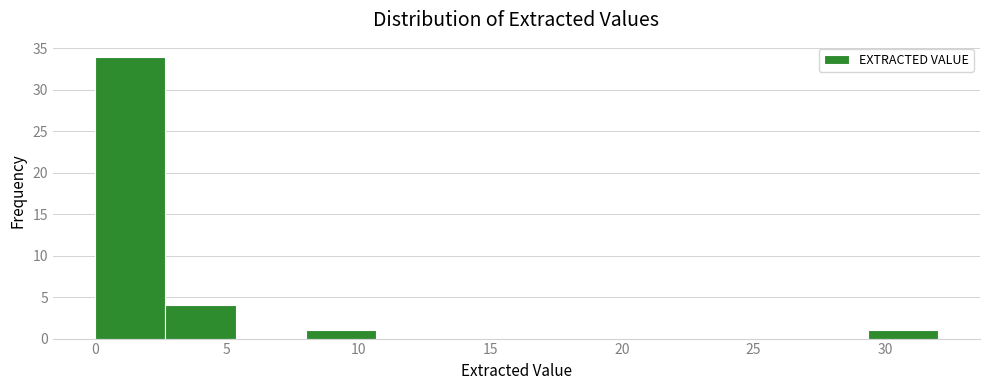

Reading left to right, list every bar in this chart as the range it spans on the x-axis followed by its height. Neither the bar edges nor the heights are printed on the chart, so give them approximately, as read against the axes.

0.0 to 2.5: 34
2.5 to 5.5: 4
5.5 to 8.0: 0
8.0 to 10.5: 1
10.5 to 13.5: 0
13.5 to 16.0: 0
16.0 to 18.5: 0
18.5 to 21.5: 0
21.5 to 24.0: 0
24.0 to 26.5: 0
26.5 to 29.5: 0
29.5 to 32.0: 1